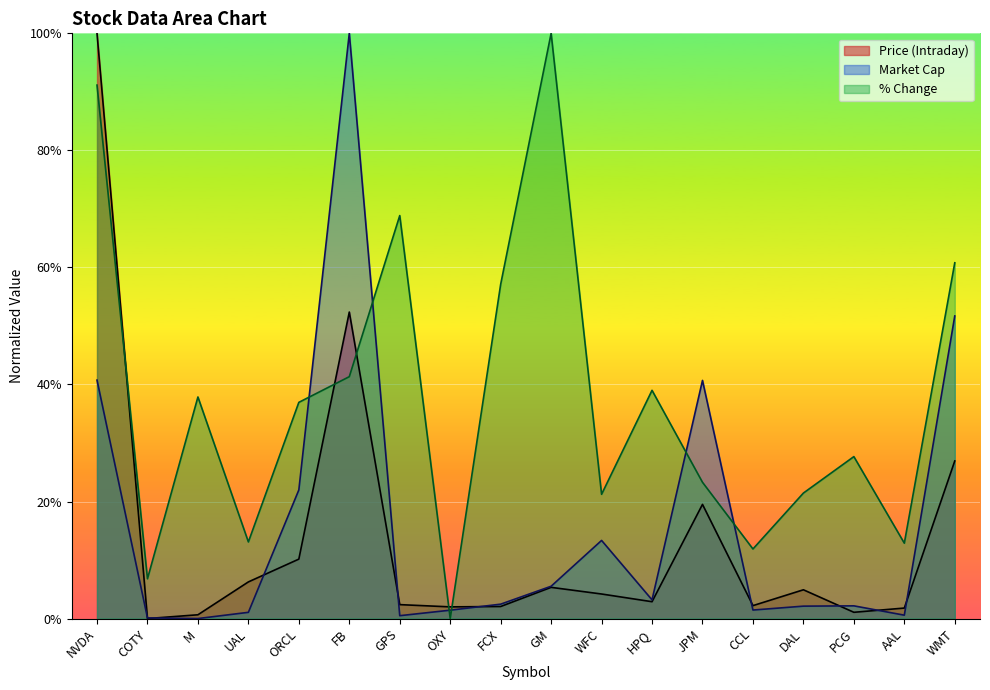

The Price (Intraday) series shows 160.0 at NVDA. True or false?

False